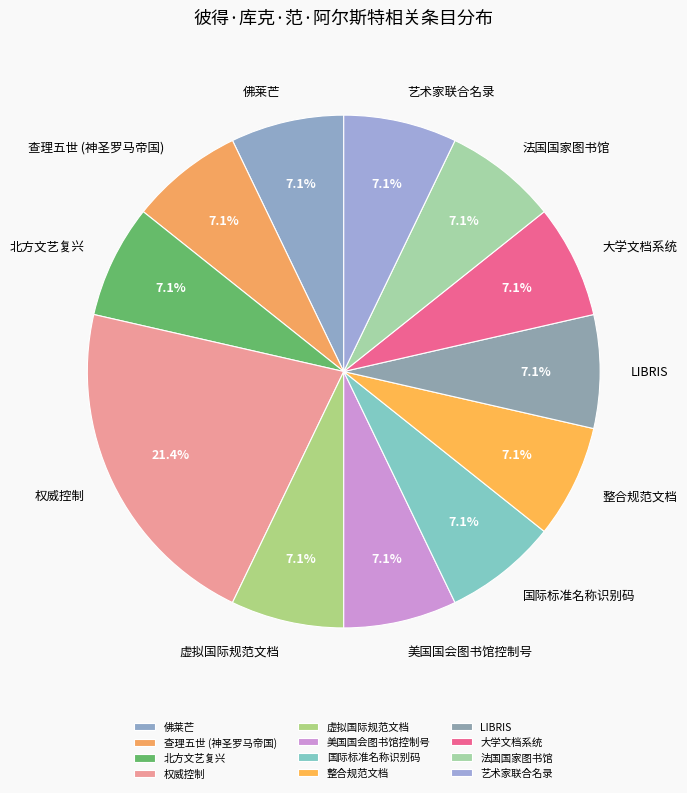

Count the number of slices in the pie.

12